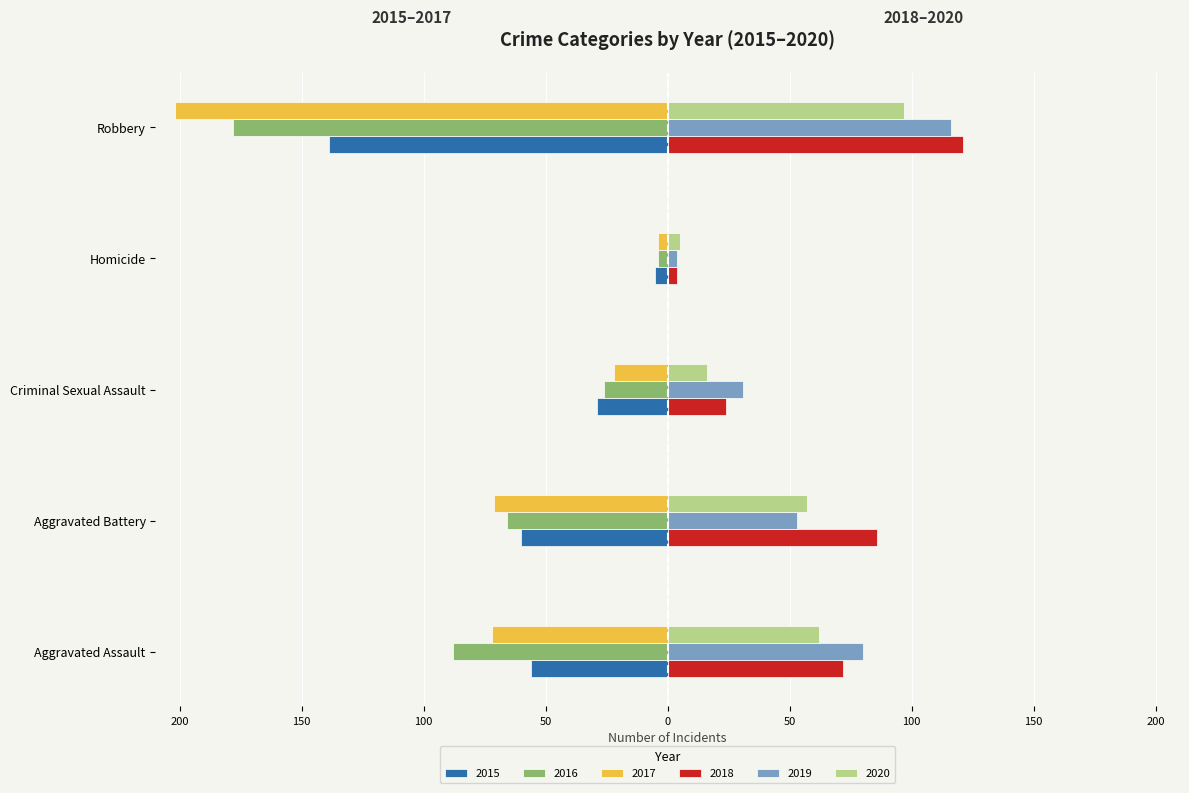

What is the smallest value displayed?

-202